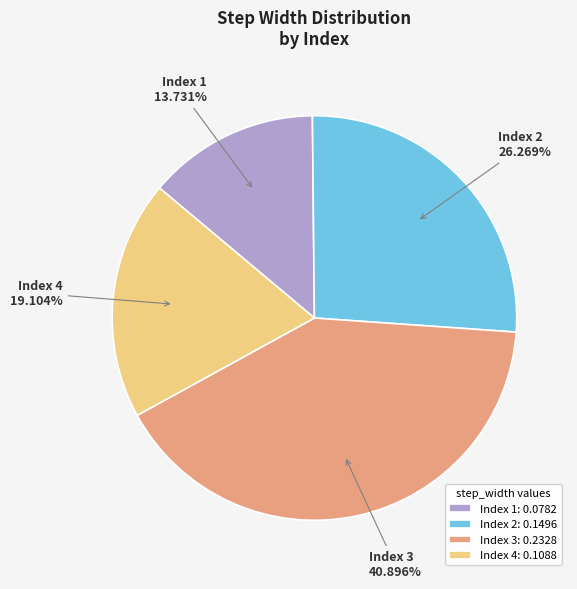

Which has a higher value, Index 3 or Index 4?

Index 3